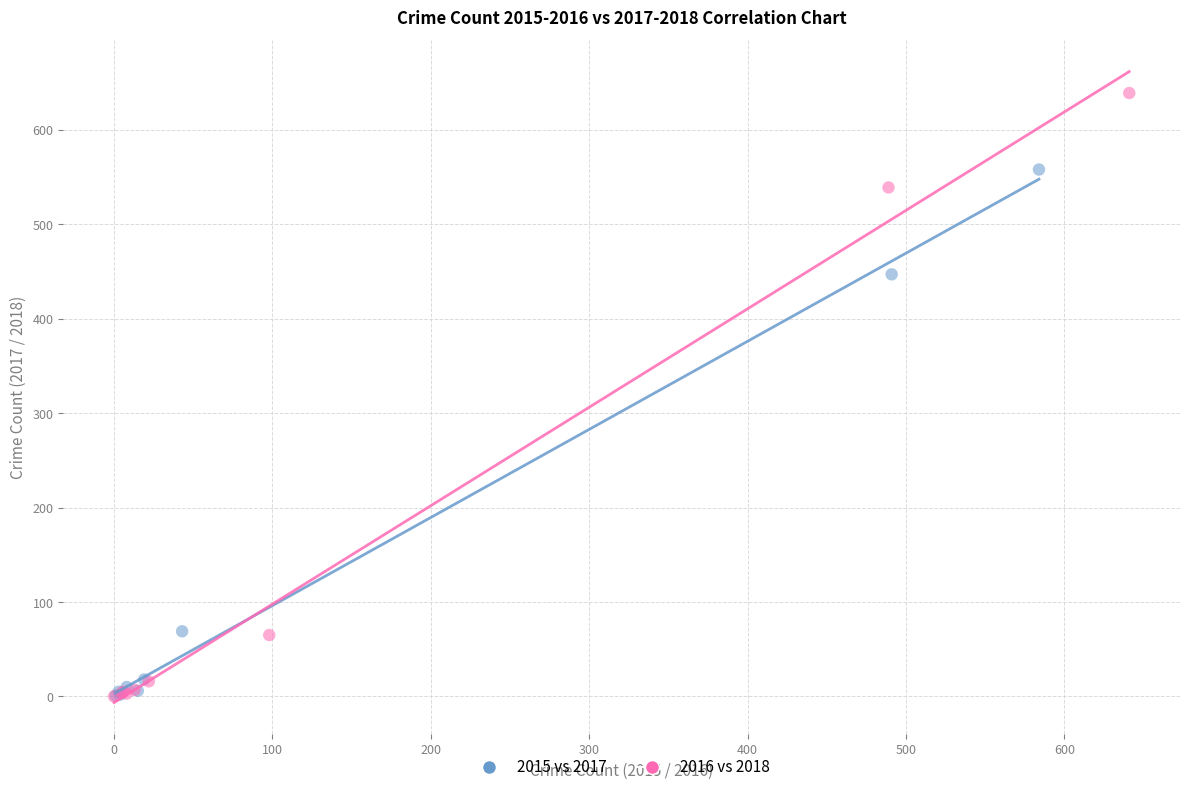

Which series has the widest spread of Y values?

2016 vs 2018